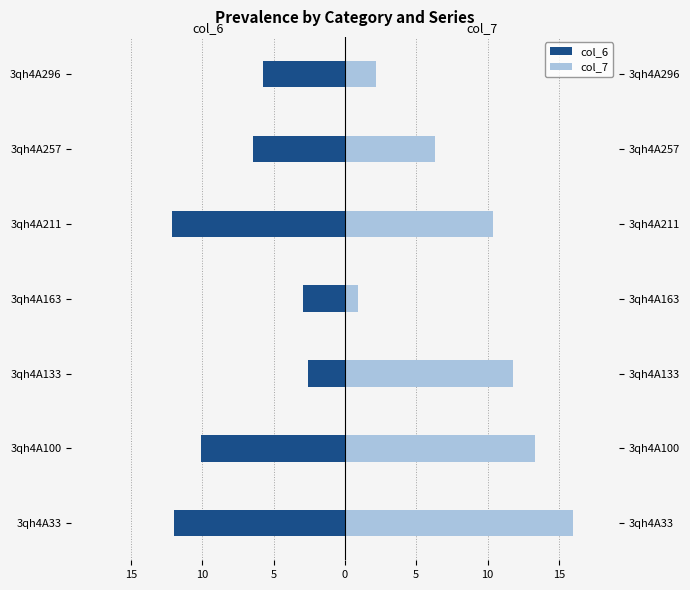

Which series has the widest spread of values?

col_7